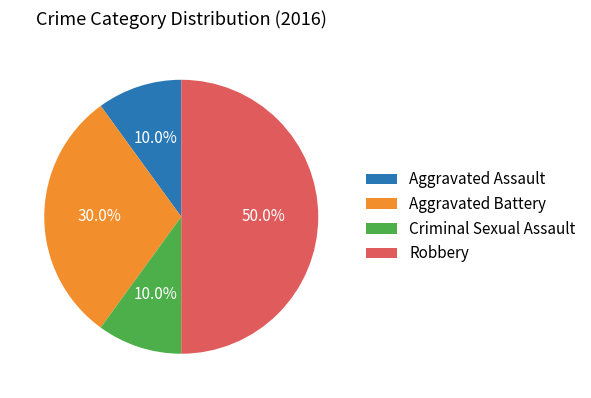

How many segments does this pie chart have?

4